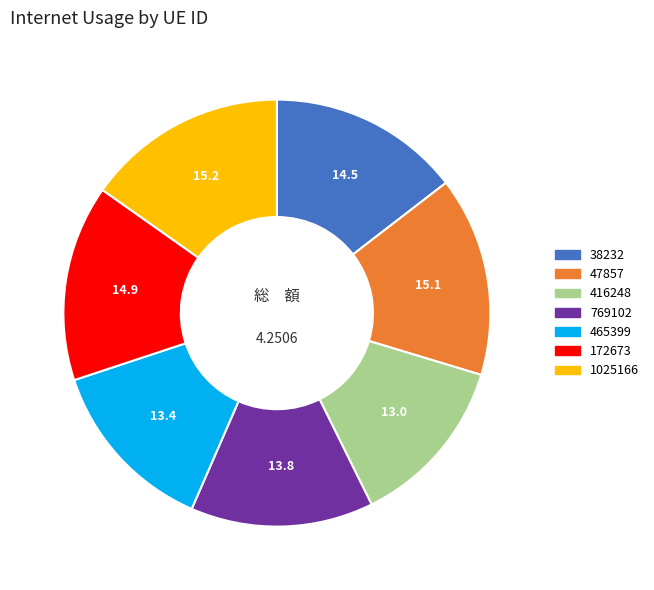

Is 416248 the majority of the pie?

No